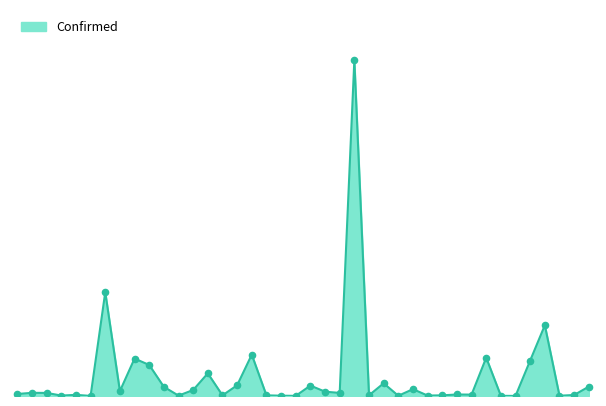

Is this an area chart (filled region under the line)?

Yes